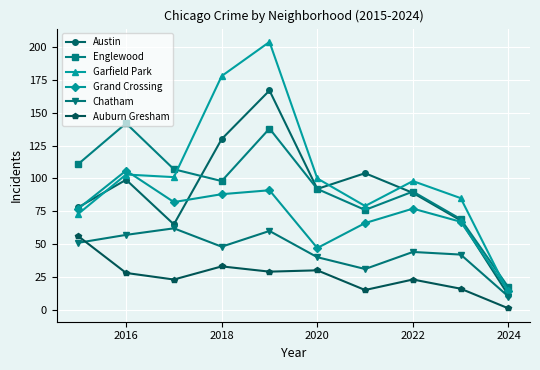

True or false: Auburn Gresham and Austin intersect in this chart.

False